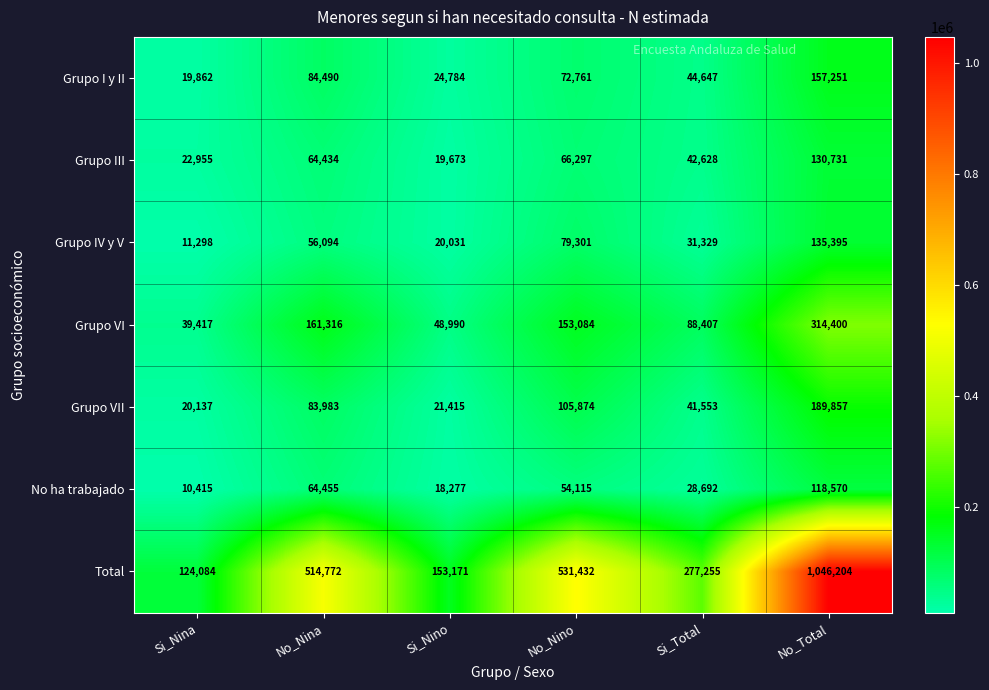

Which series has the largest total across all categories?

Total